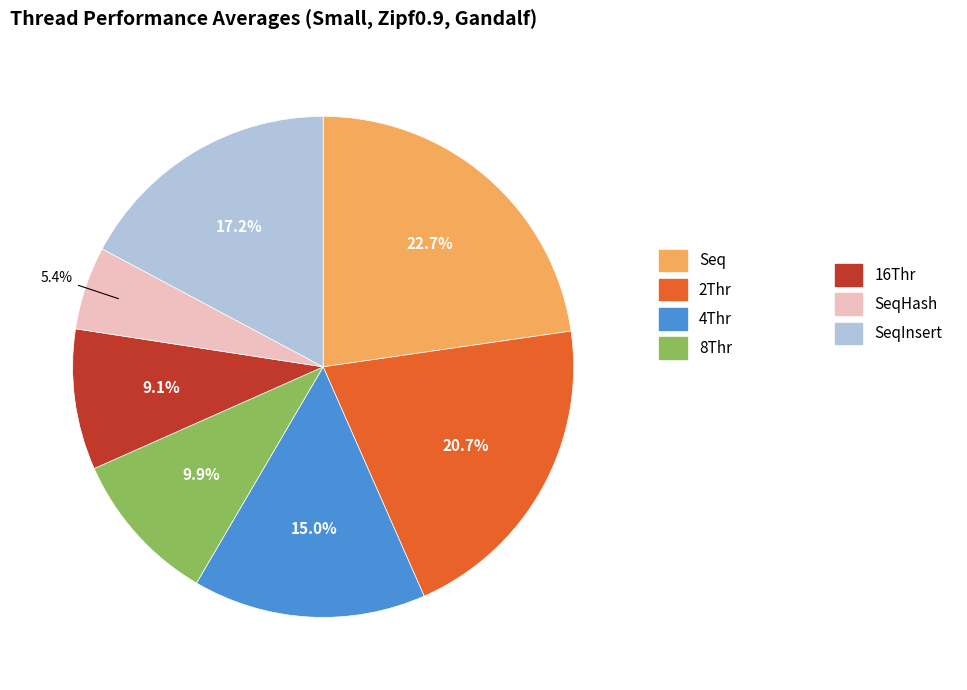

Is there any slice that represents more than half of the pie?

No